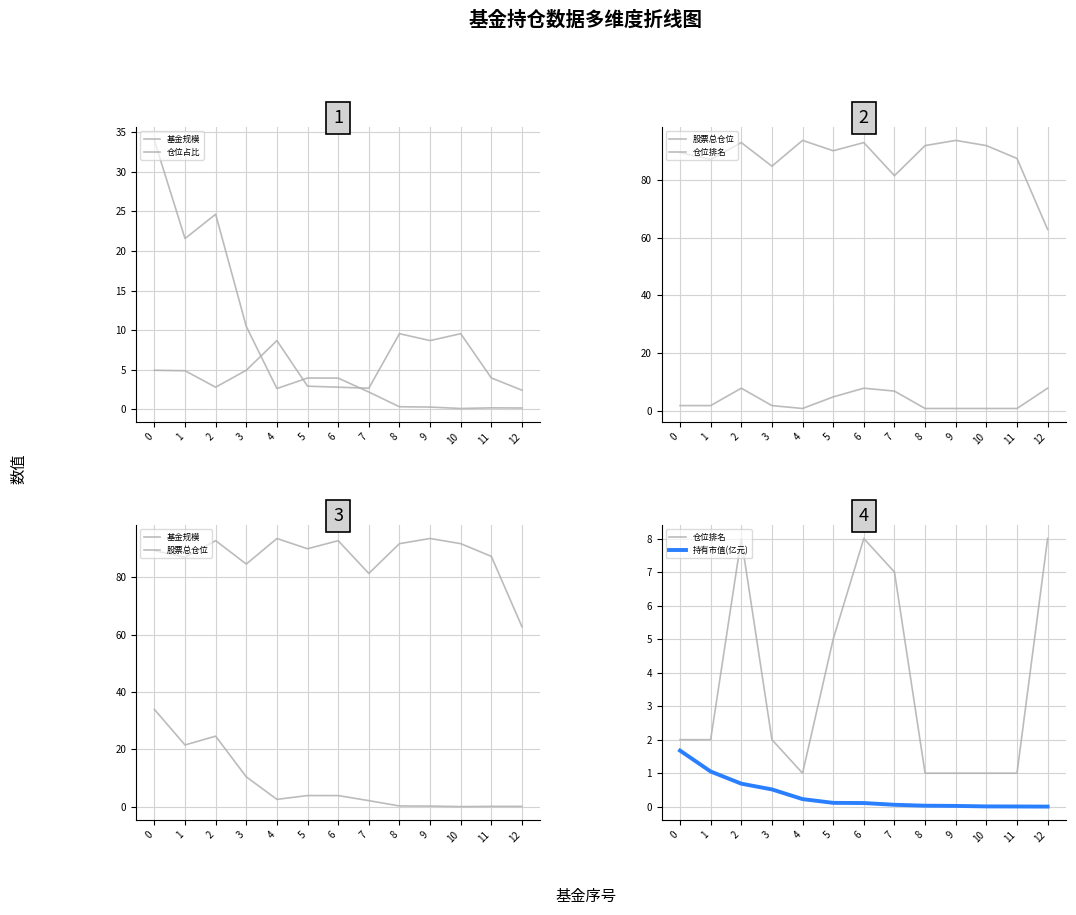

Count the number of data series in this chart.

5